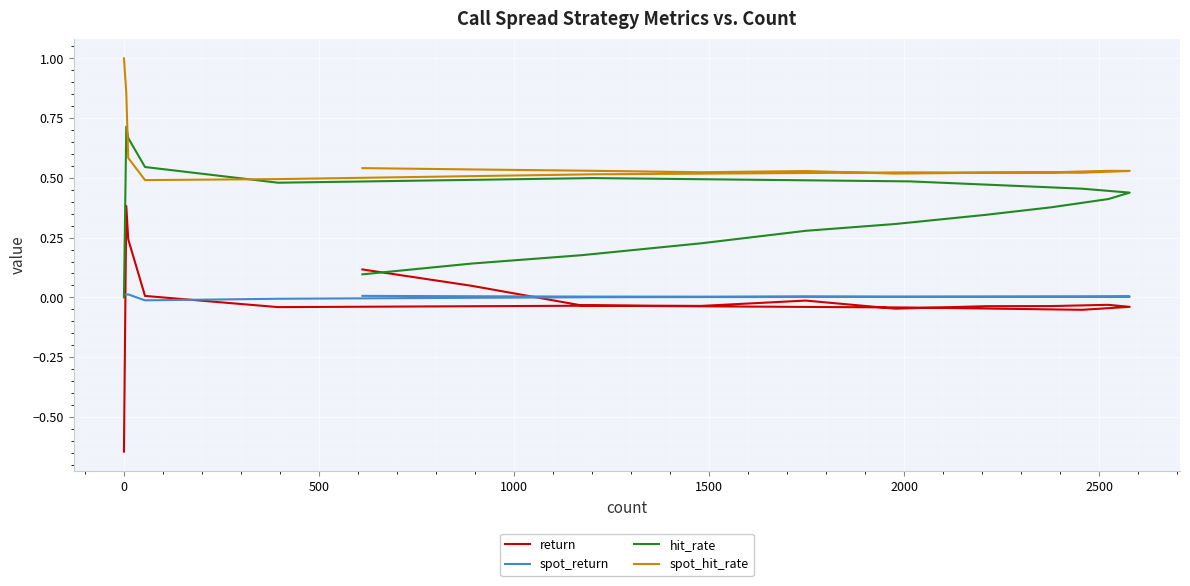

Which series has the widest spread of values?

return